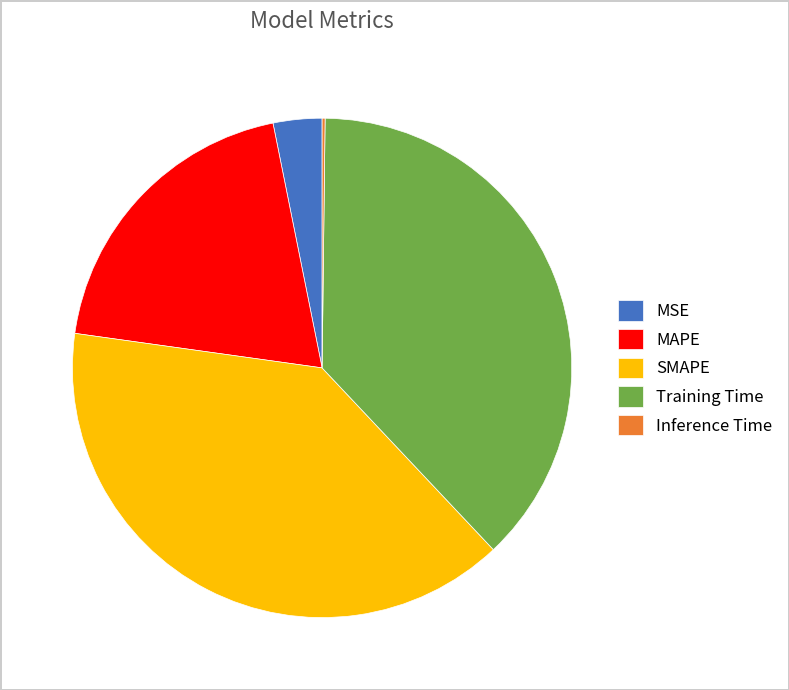

What is the largest slice in the pie chart?

SMAPE